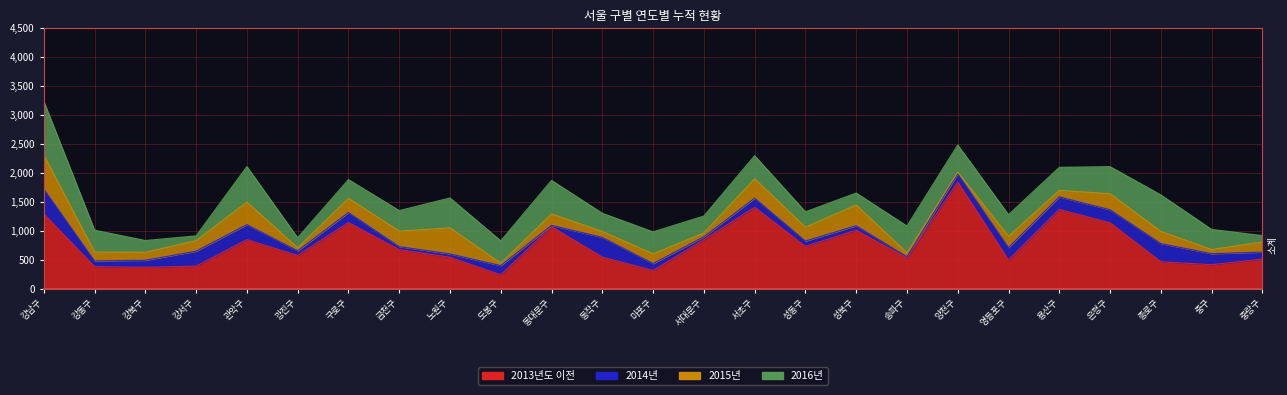

At which category is the sum across all series the highest?

강남구